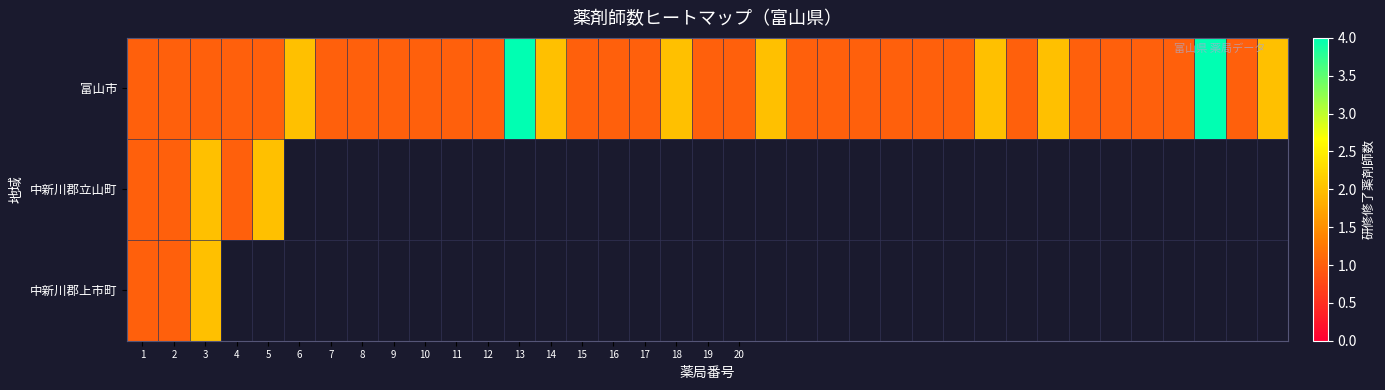

What is the minimum value for 中新川郡上市町?

1.0